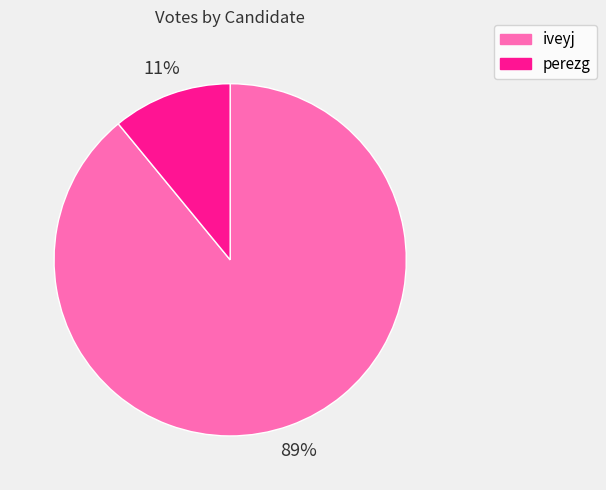

Do perezg and iveyj together represent more than half of the pie?

Yes